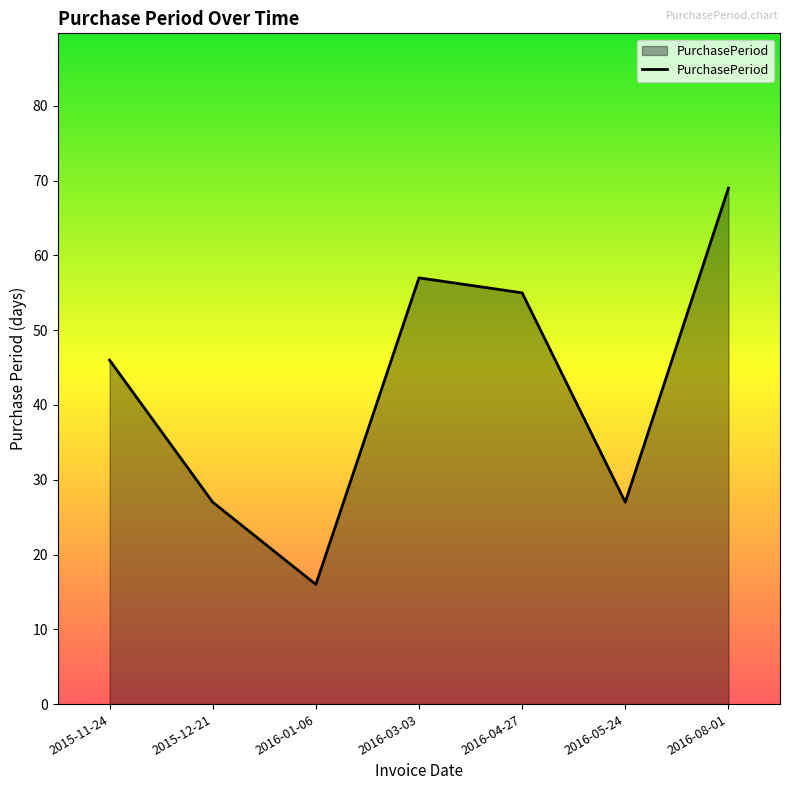

At which category does the chart reach its minimum across all series?

2016-01-06